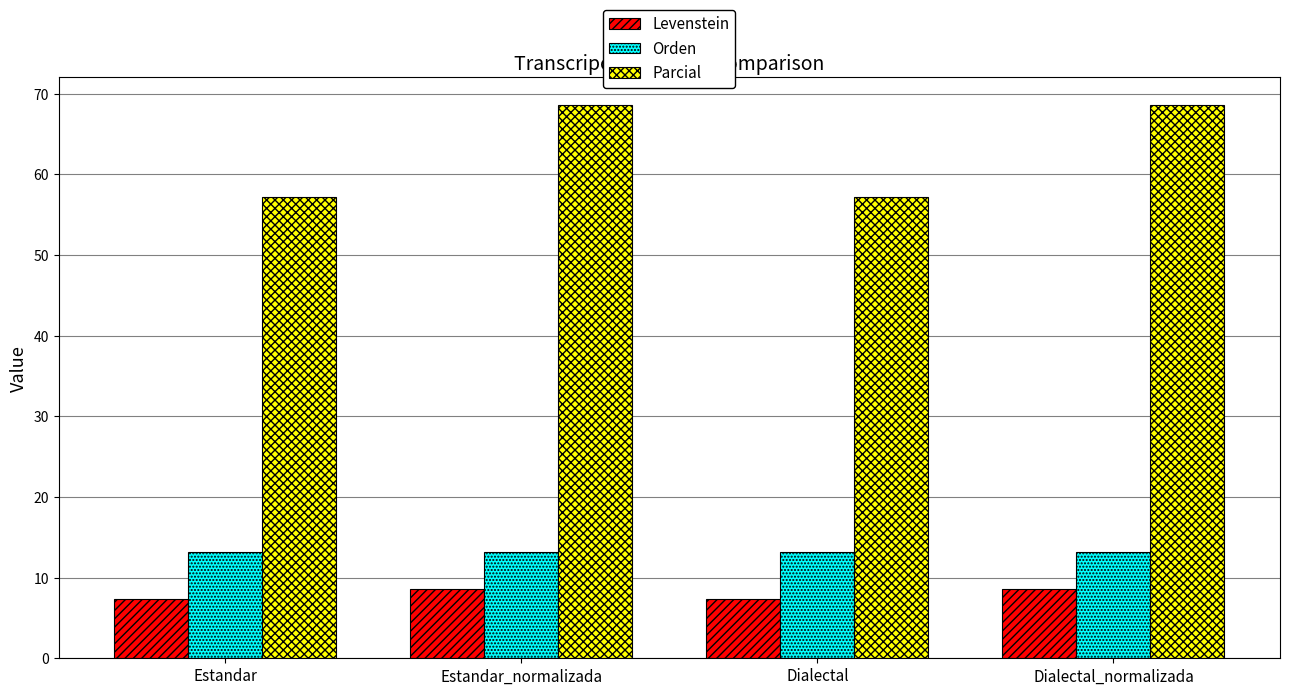

What is the smallest value displayed?

7.3